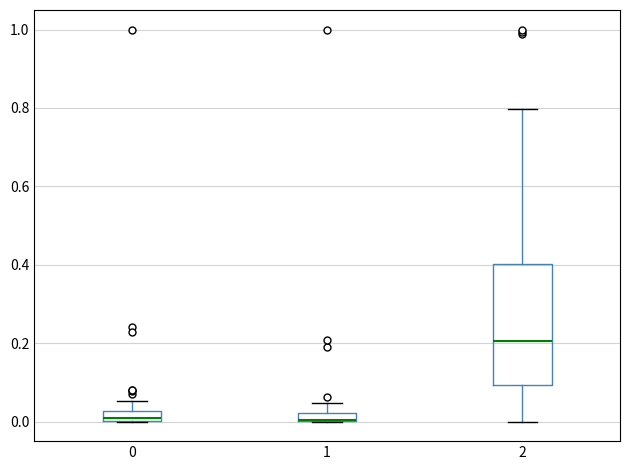

Which box is the tallest, from its lower edge to its upper edge?

2